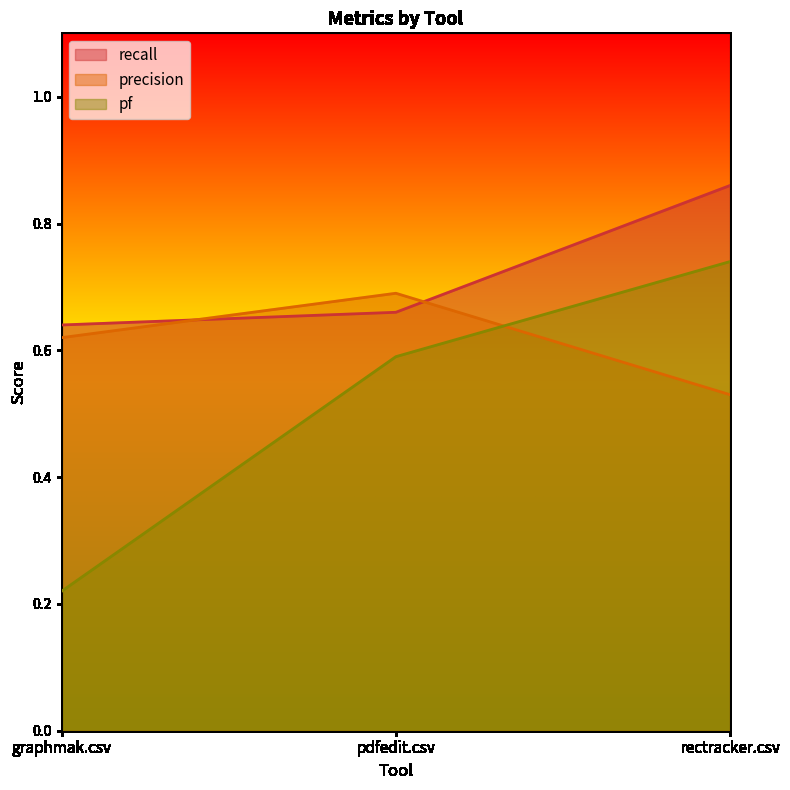

Between pdfedit.csv and rectracker.csv, which series saw the biggest shift?

recall